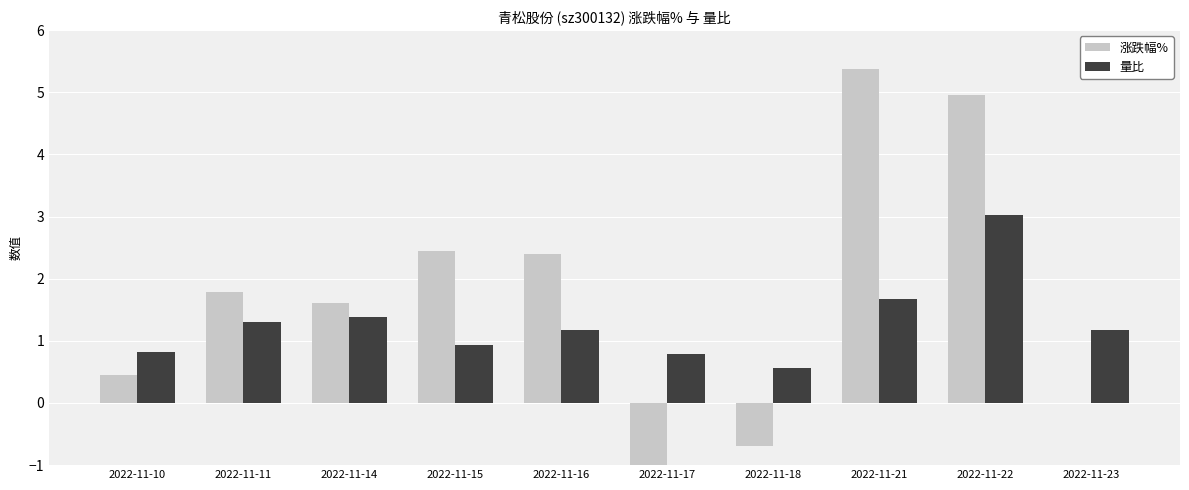

Reading left to right, extract all data points from this chart.

涨跌幅%: 2022-11-10=0.5	2022-11-11=1.8	2022-11-14=1.6	2022-11-15=2.5	2022-11-16=2.4	2022-11-17=-2.1	2022-11-18=-0.7	2022-11-21=5.4	2022-11-22=5.0	2022-11-23=0.0
量比: 2022-11-10=0.8	2022-11-11=1.3	2022-11-14=1.4	2022-11-15=0.9	2022-11-16=1.2	2022-11-17=0.8	2022-11-18=0.6	2022-11-21=1.7	2022-11-22=3.0	2022-11-23=1.2